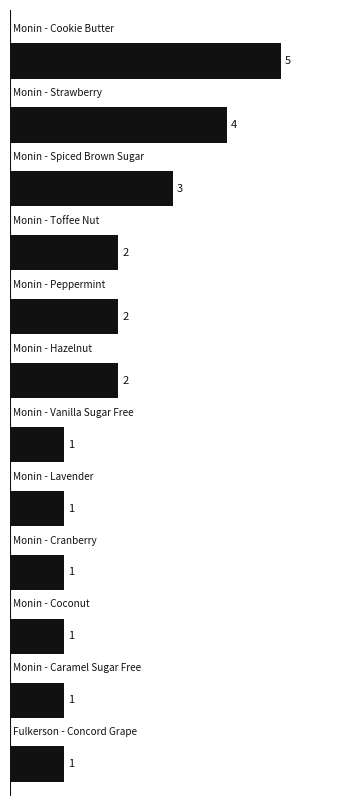

How many values are below 2?

6